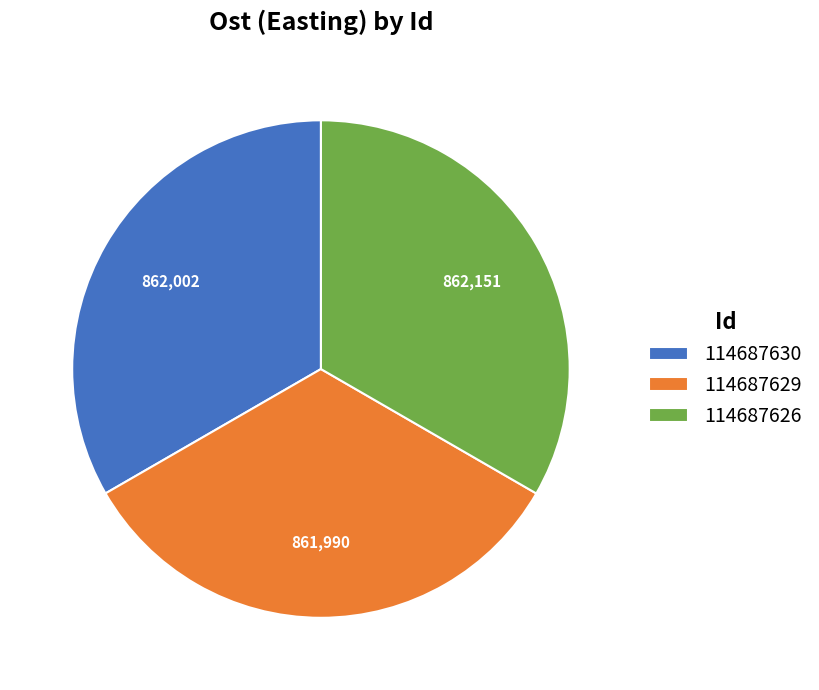

What is the ratio of the value at 114687630 to the value at 114687629?

1.0